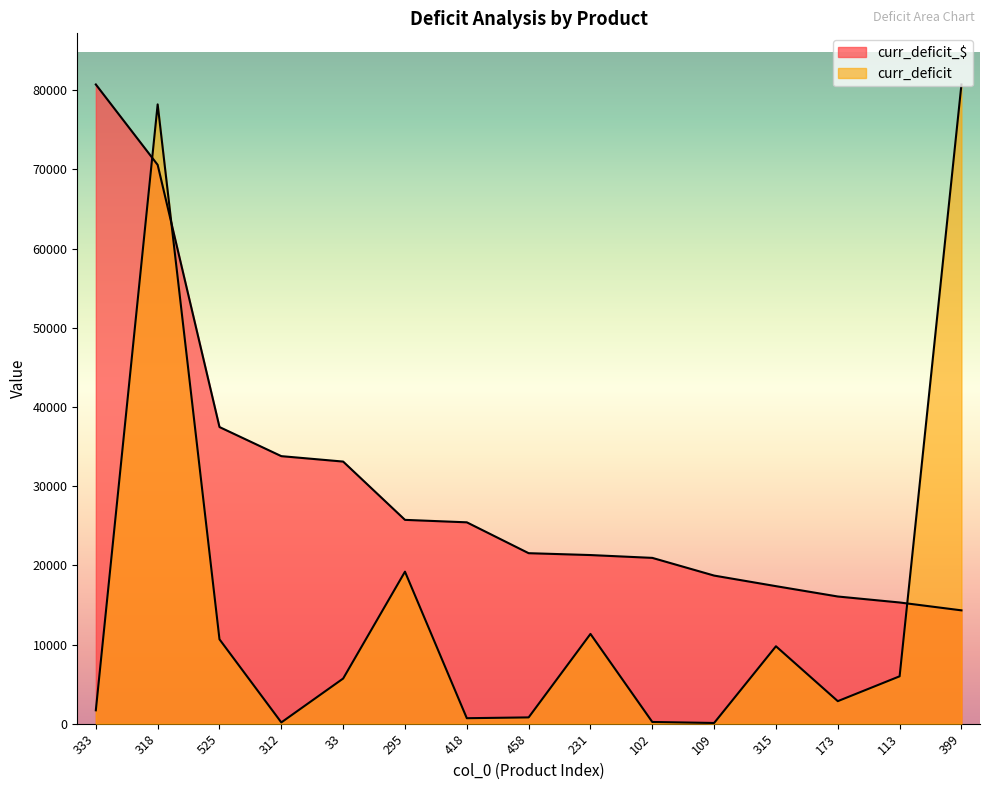

Which series has the largest range (max minus min)?

curr_deficit